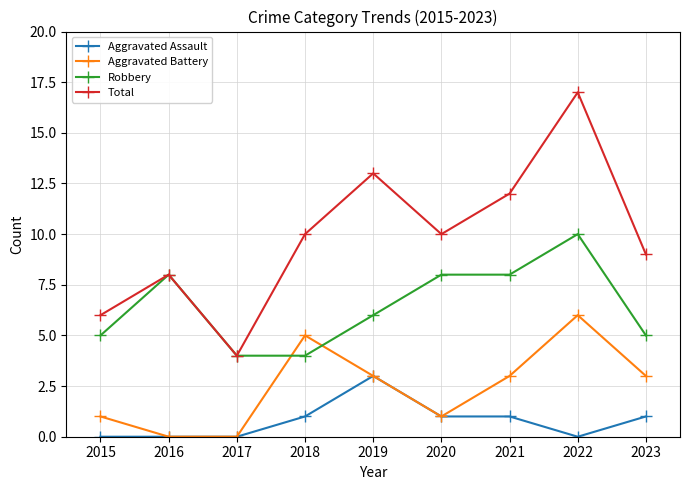

Rank the series by their average value, from lowest to highest.

Aggravated Assault, Aggravated Battery, Robbery, Total